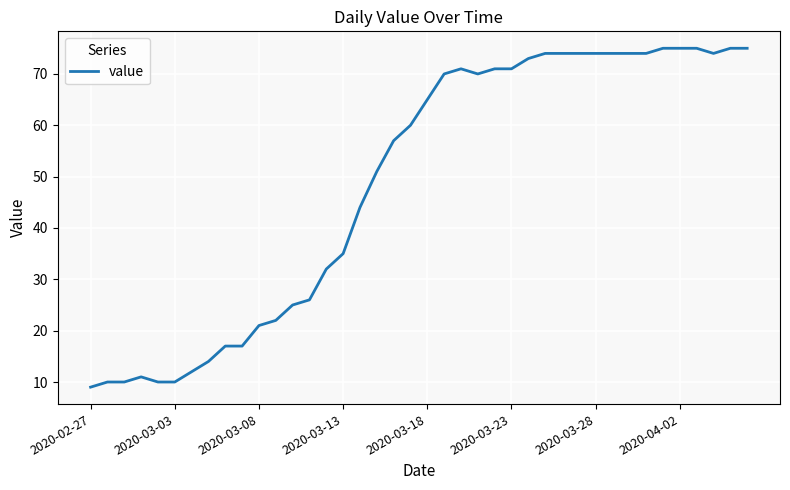

What is the difference between the maximum and minimum values?

66